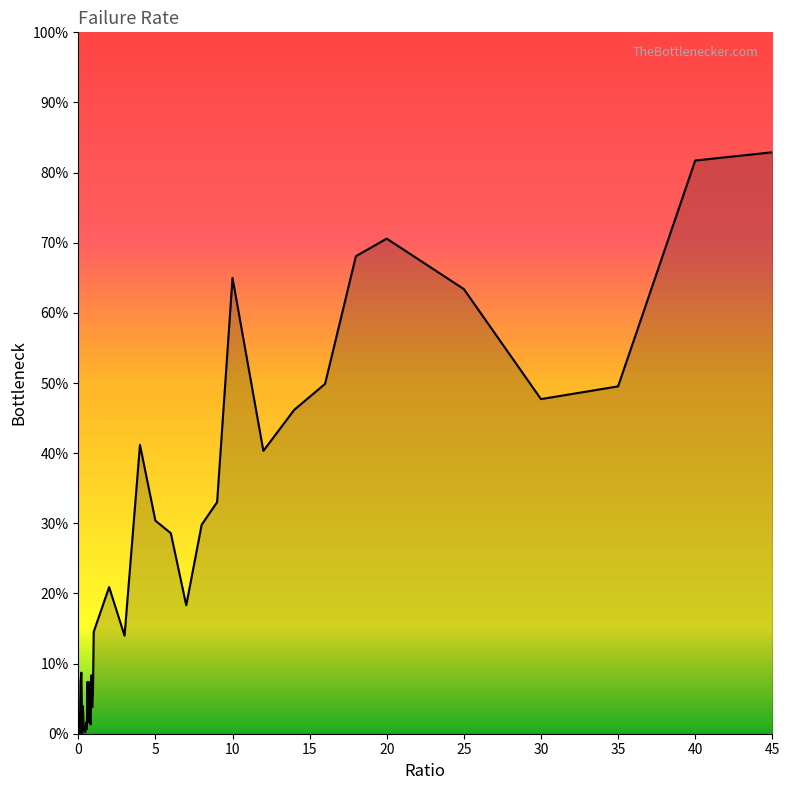

What is the value of the 20th point from the left?

0.1